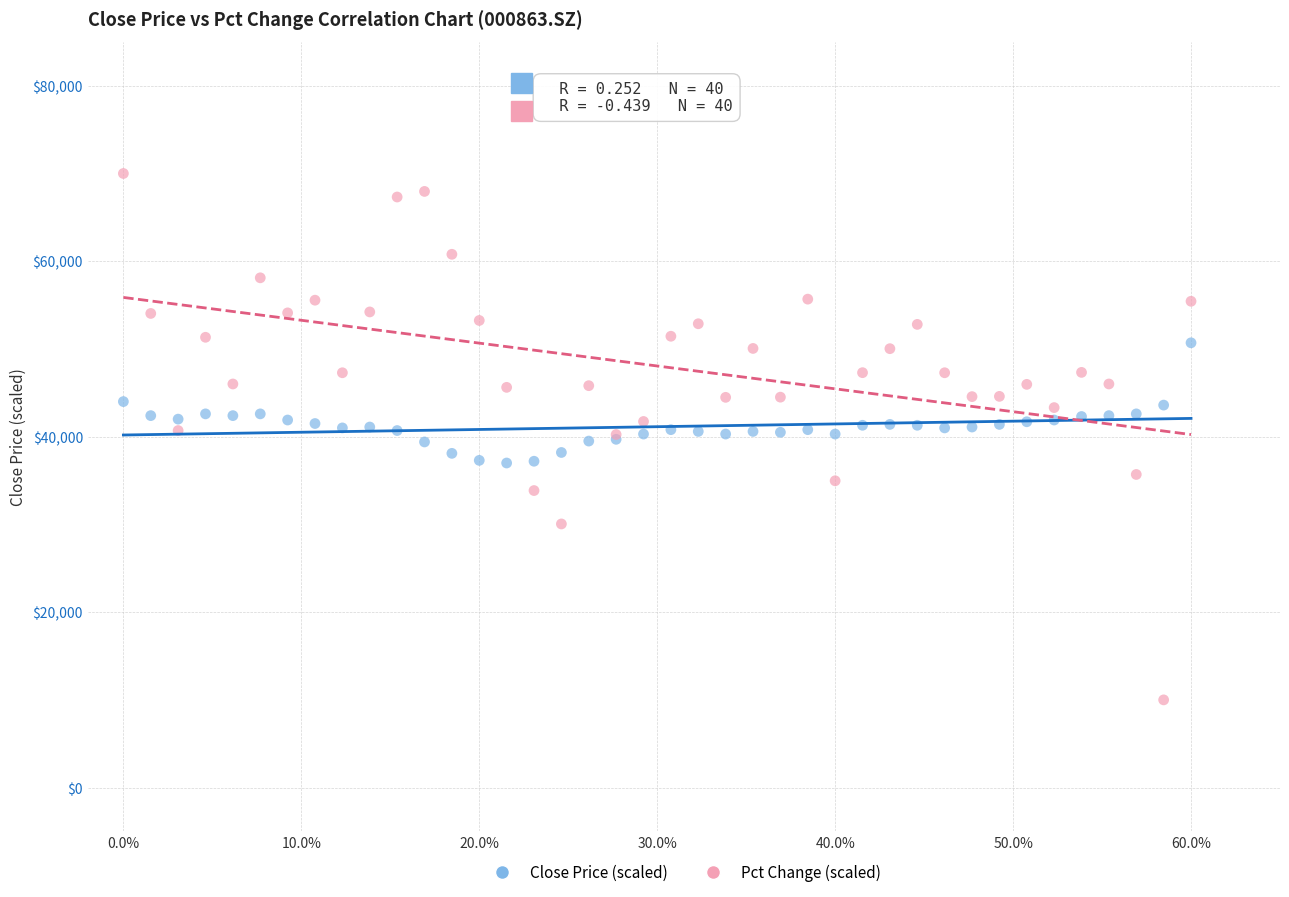

Which series contains the lowest Y value?

Pct Change (scaled)